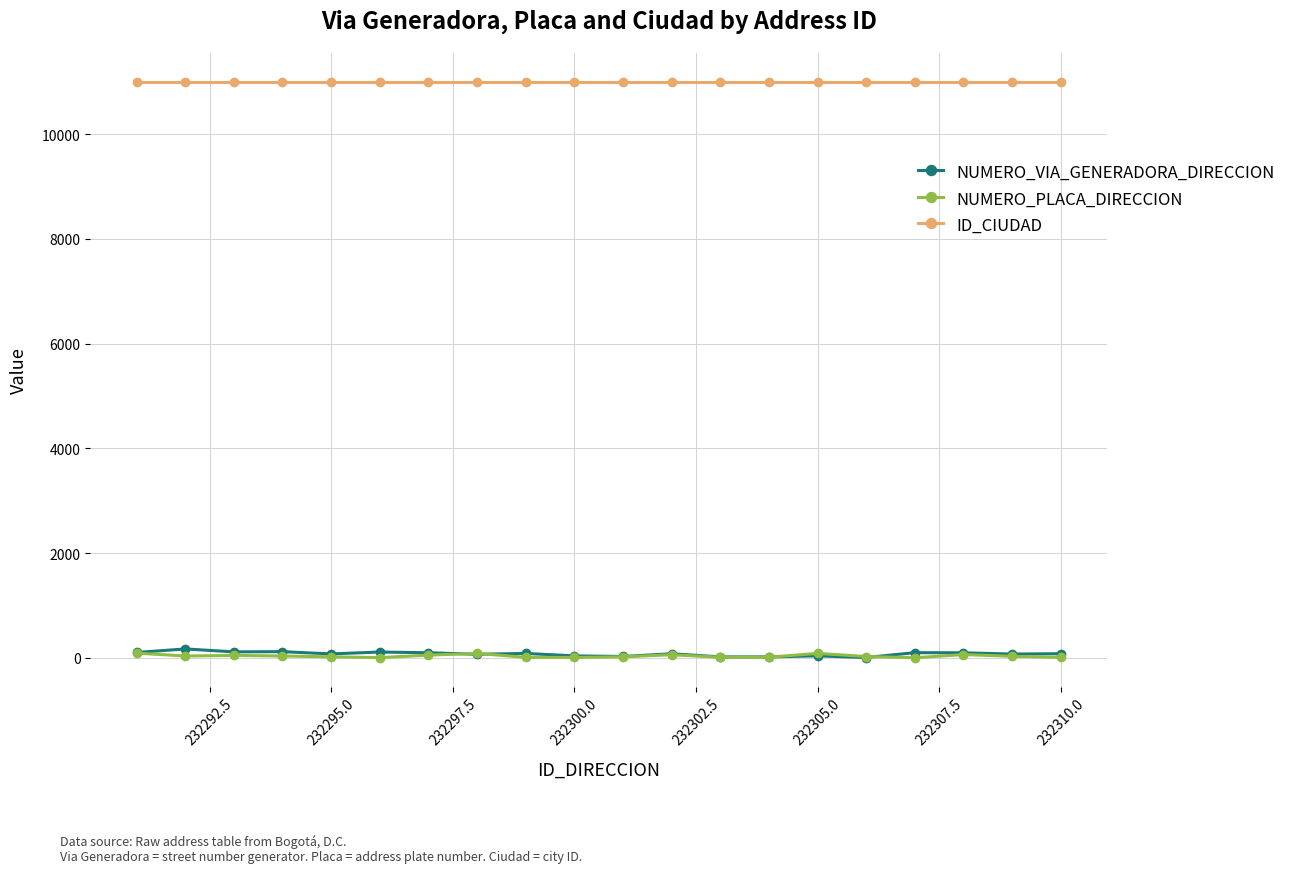

Which series has the largest total across all categories?

ID_CIUDAD